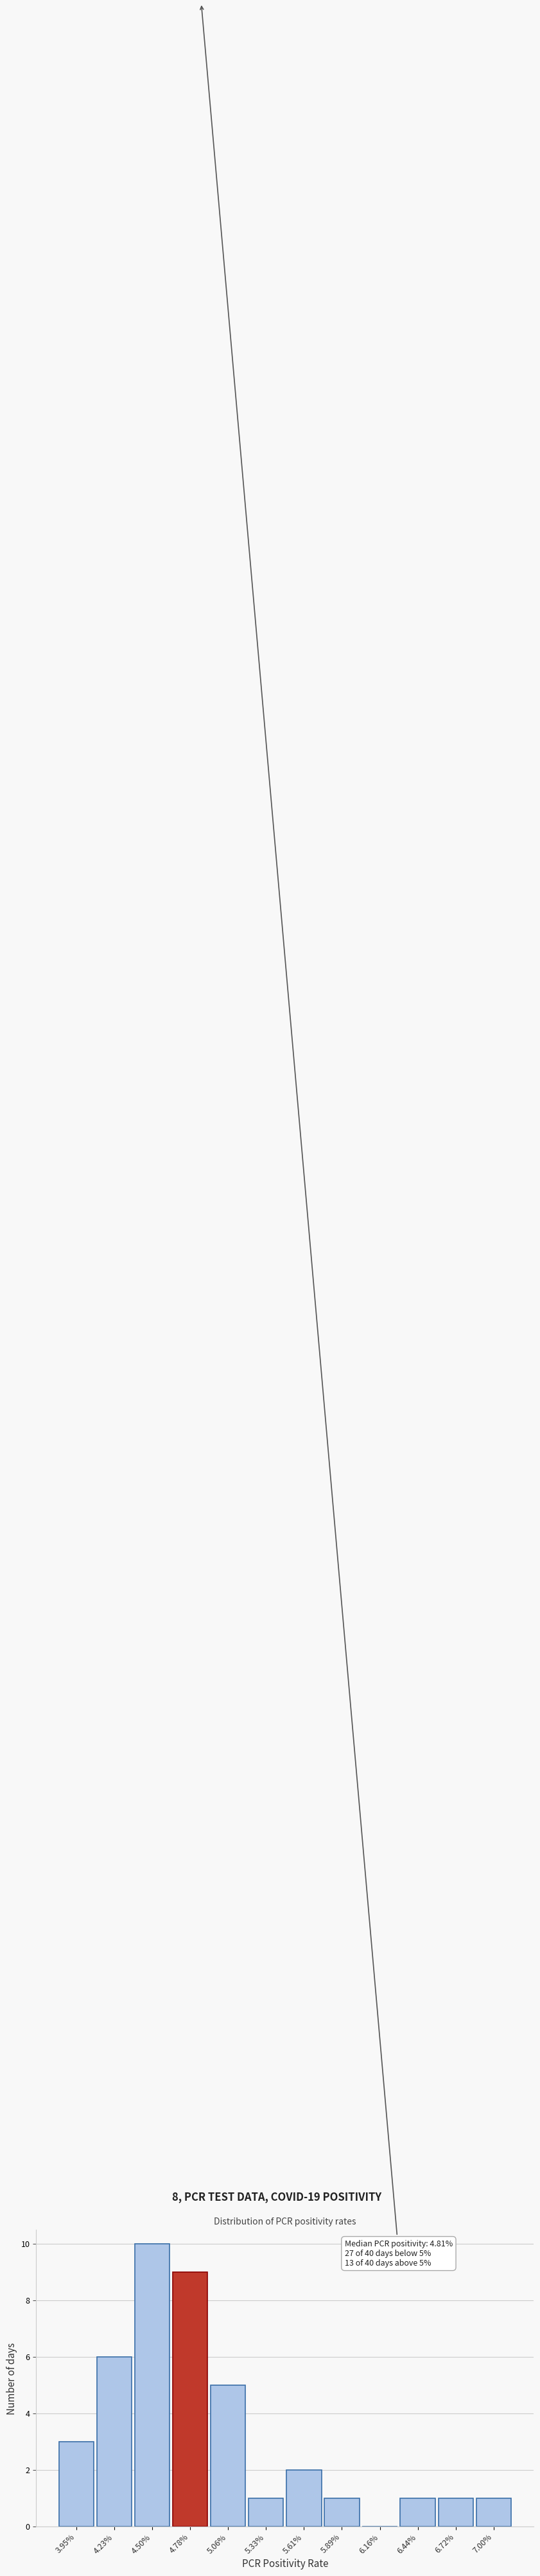

Reading right to left, transcribe all the data shown in this chart.

7.00%=1	6.72%=1	6.44%=1	6.16%=0	5.89%=1	5.61%=2	5.33%=1	5.06%=5	4.78%=9	4.50%=10	4.23%=6	3.95%=3